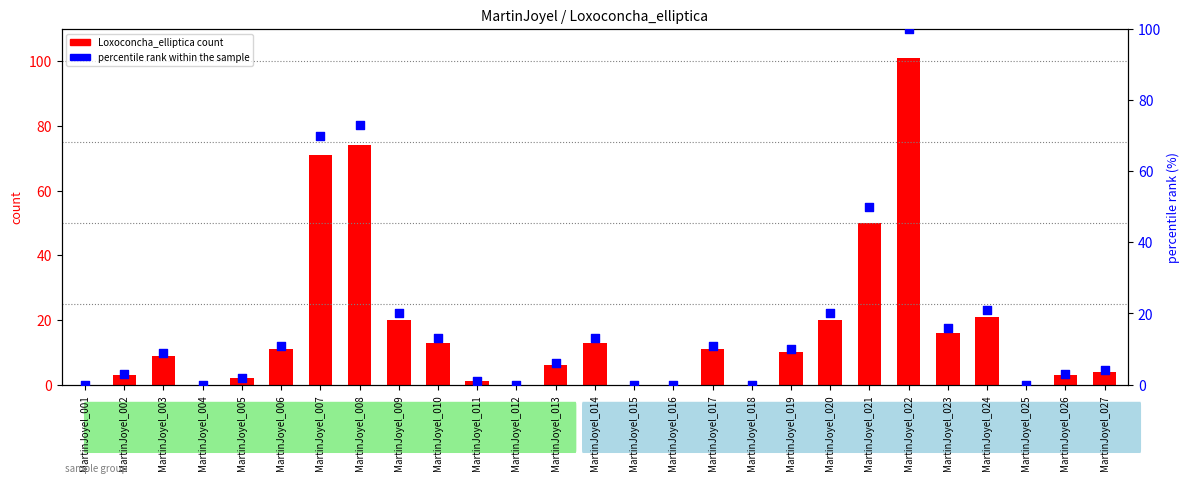

What is the total value across all series at MartinJoyel_022?

201